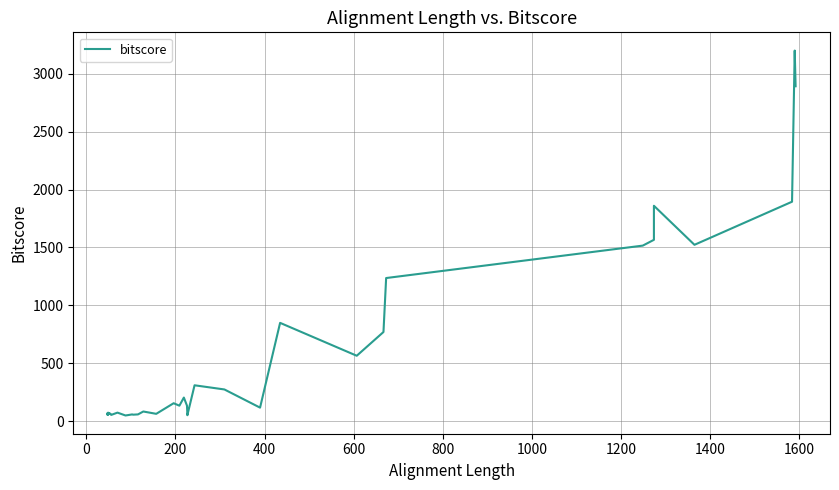

How many lines are shown in the chart?

1